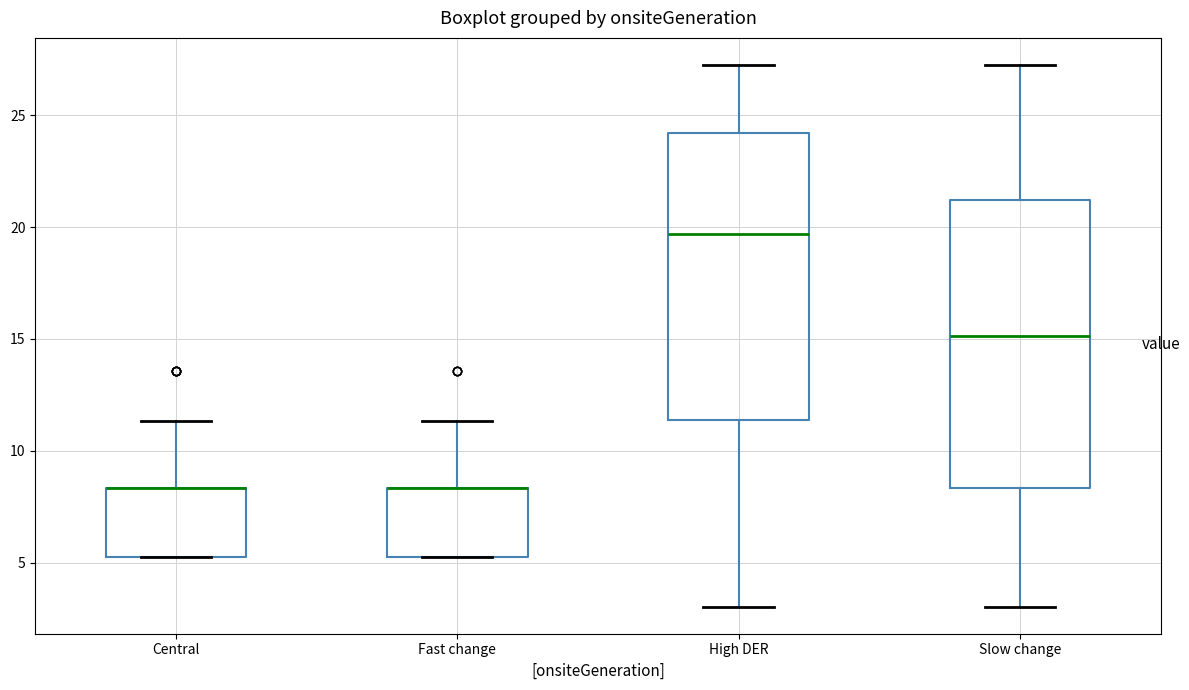

Where does the lower whisker of the box for Slow change end on the y-axis? The values are not printed on the chart, so give them approximately, as read against the axis.

3.0